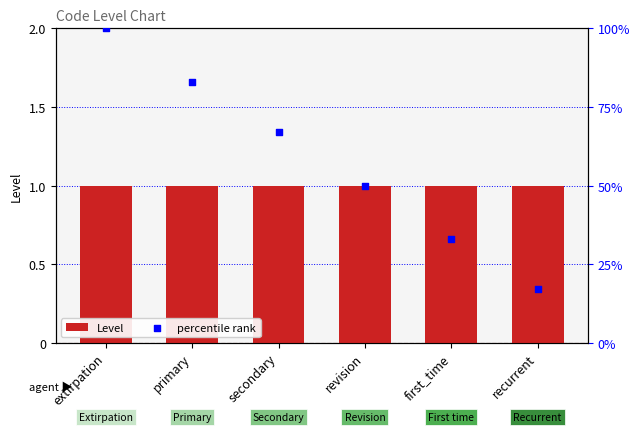

Is the value of Level at revision greater than the value of percentile rank at secondary?

No